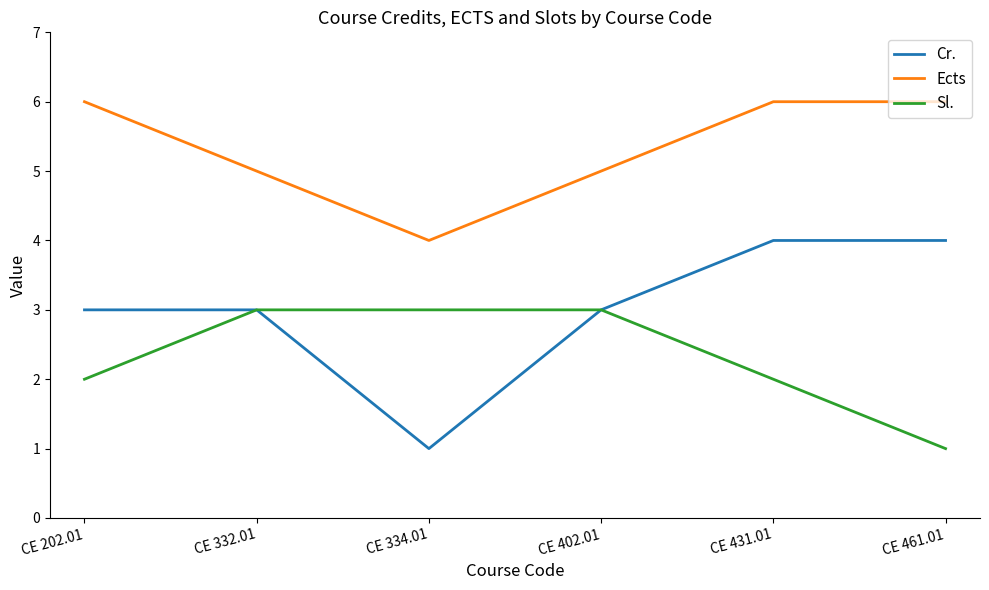

How many lines are shown in the chart?

3